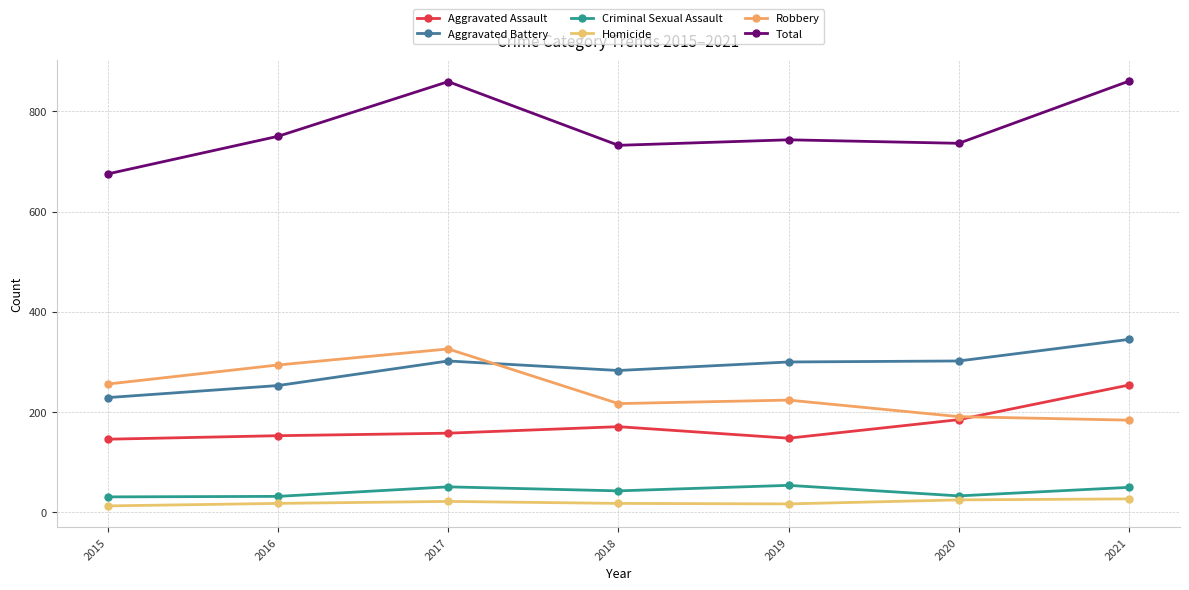

Is the value of Homicide at 2021 greater than the value of Criminal Sexual Assault at 2018?

No